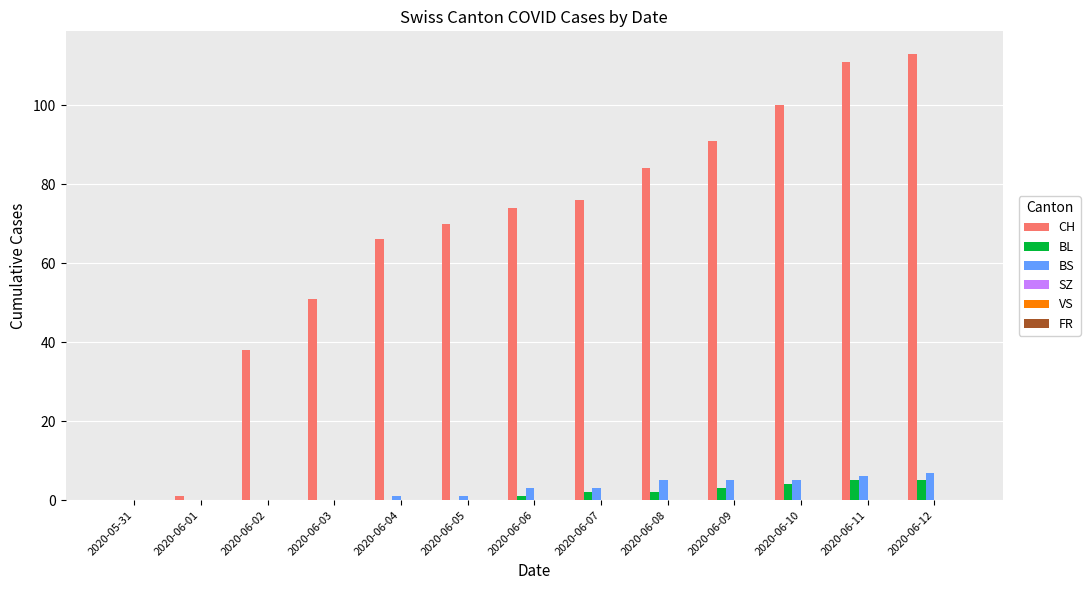

At which category is the sum across all series the highest?

2020-06-12